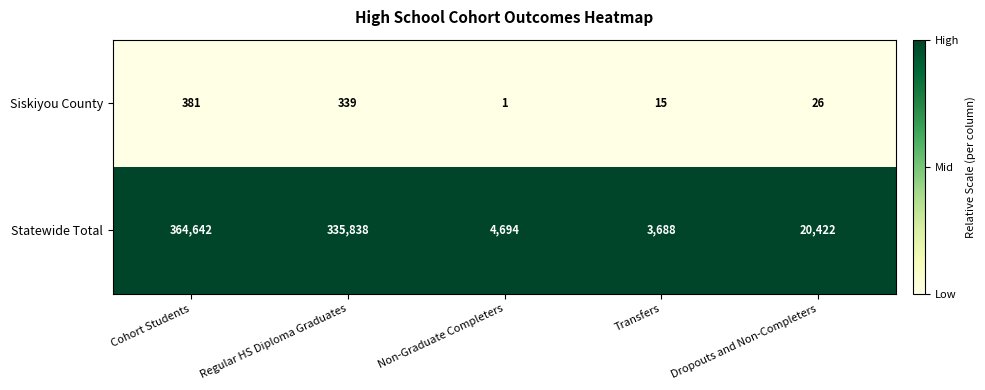

Which series changed the most between Transfers and Dropouts and Non-Completers?

Statewide Total